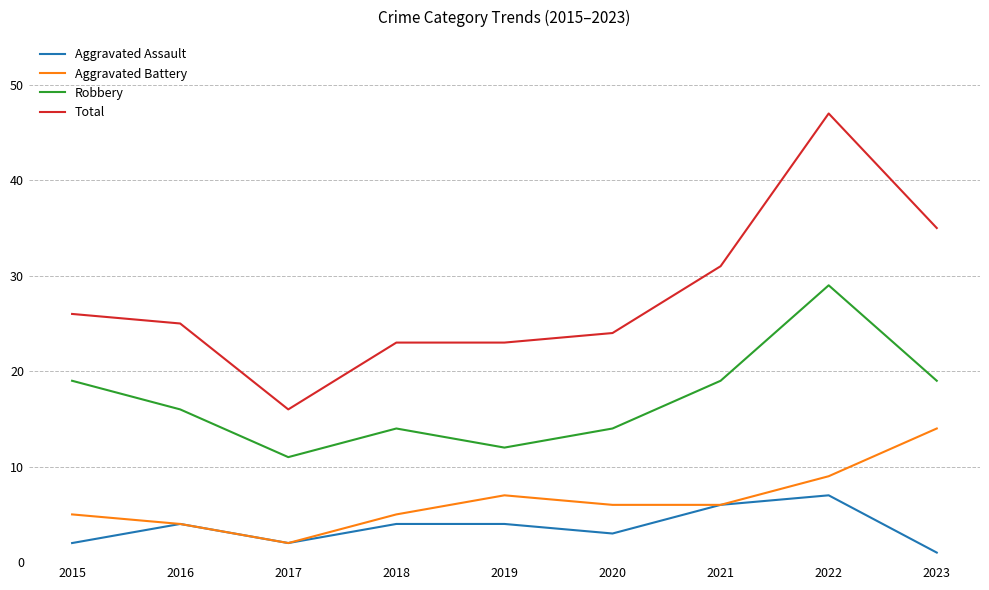

At which category is the sum across all series the highest?

2022